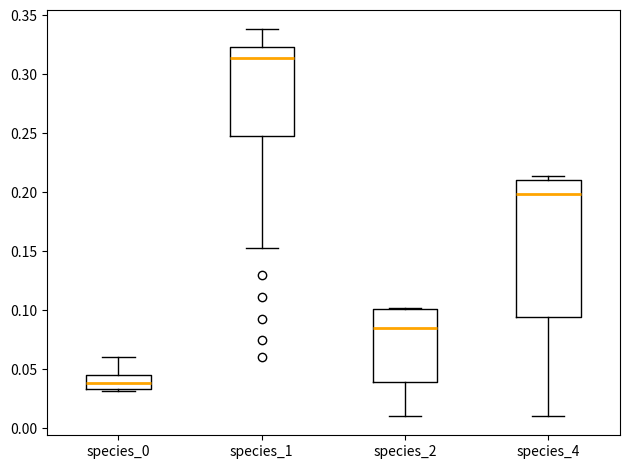

Reading left to right, read every box against the y-axis: the position of its median line, the range the box covers, and the ends of its whiskers. The values are not printed on the chart, so give them approximately, as read against the axis.

species_0: median 0.040, box 0.035 to 0.045, whiskers 0.030 to 0.060
species_1: median 0.315, box 0.250 to 0.325, whiskers 0.155 to 0.340
species_2: median 0.085, box 0.040 to 0.100, whiskers 0.010 to 0.100
species_4: median 0.200, box 0.095 to 0.210, whiskers 0.010 to 0.215